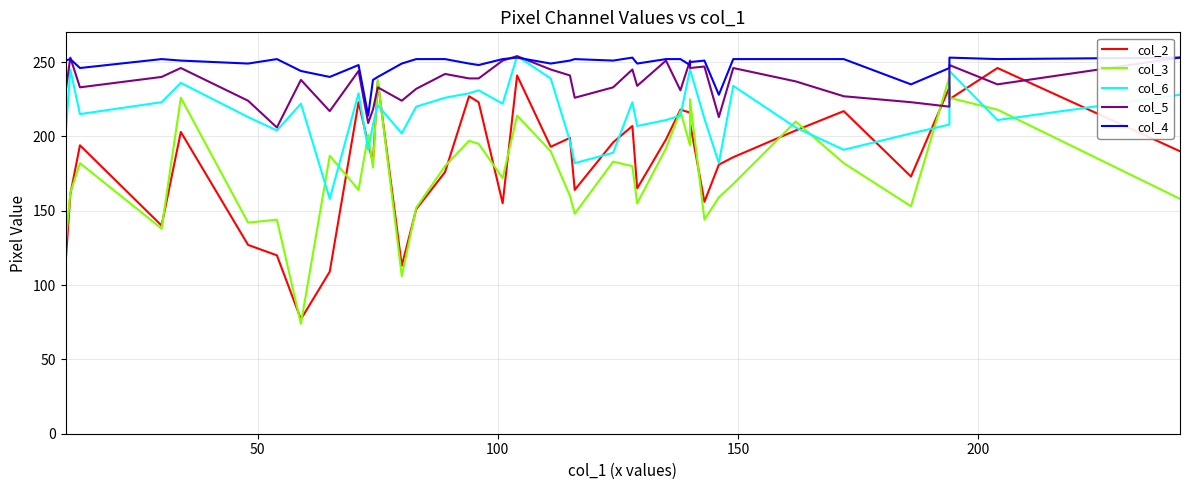

How many data points in col_6 are less than 215?

20